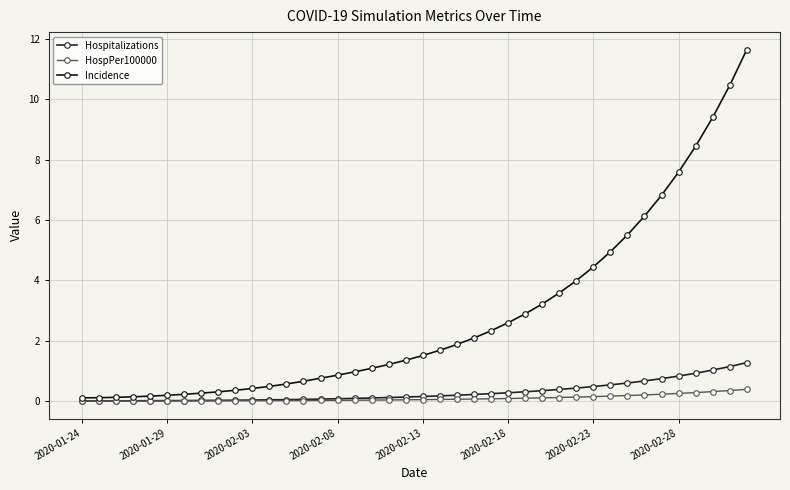

Is this an area chart (filled region under the line)?

No